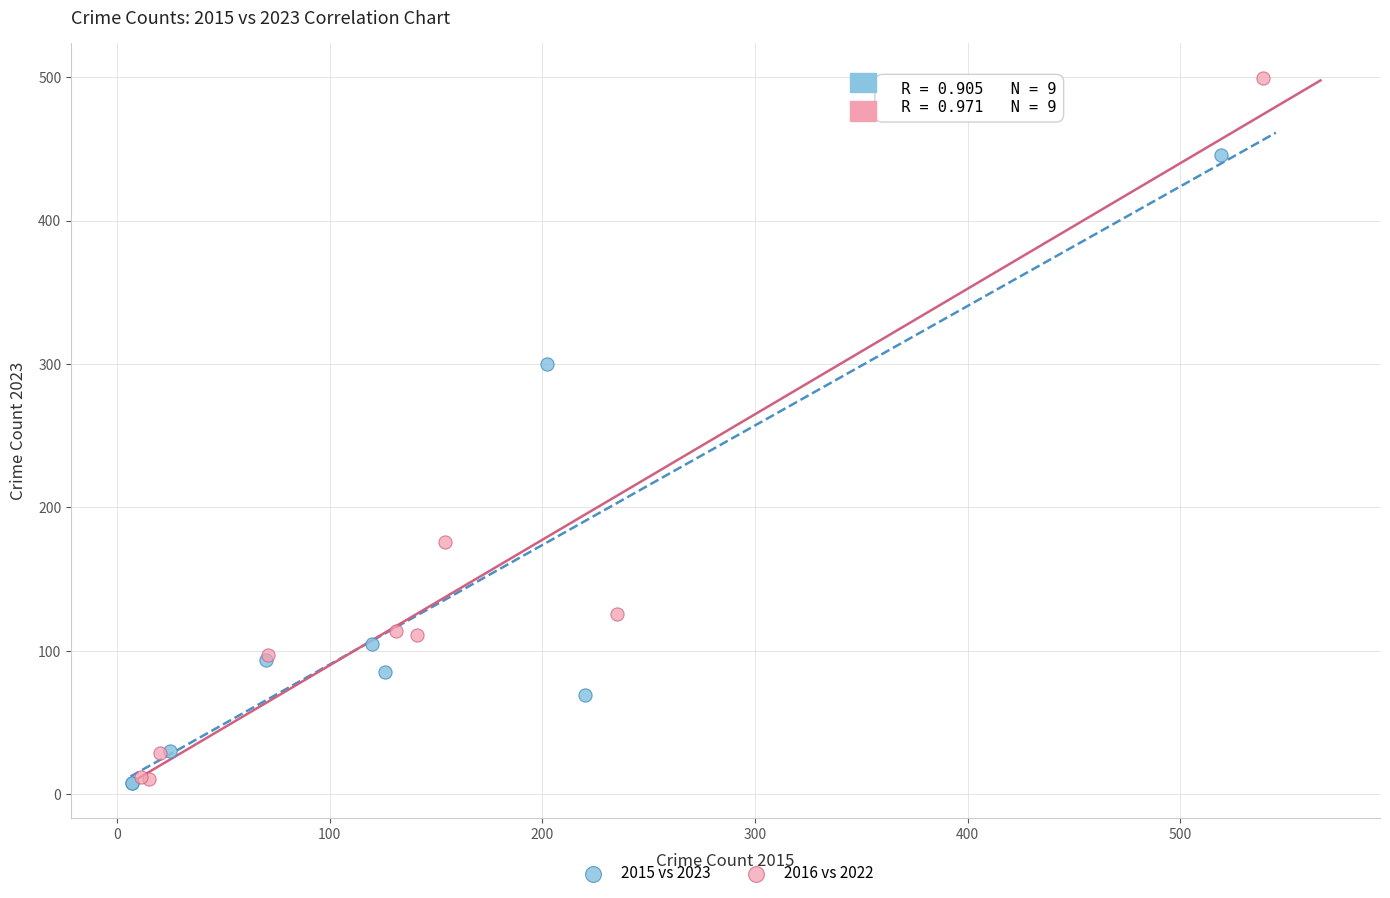

Which series contains the highest Y value?

2016 vs 2022